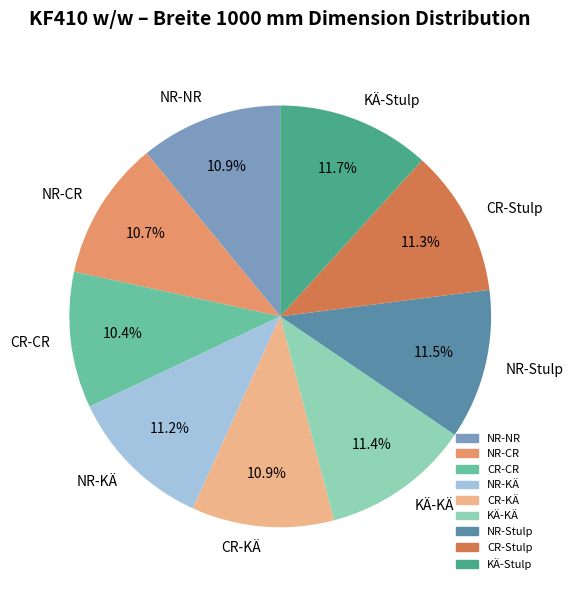

Between CR-CR and CR-Stulp, which is larger?

CR-Stulp